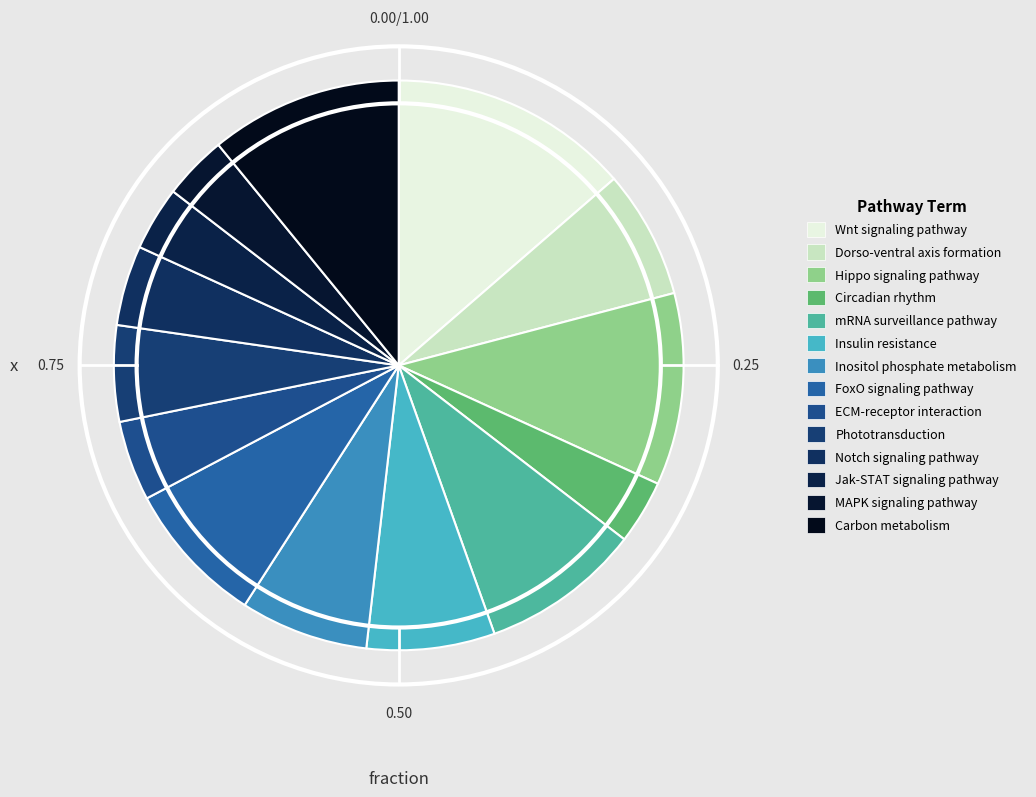

Does mRNA surveillance pathway represent more than half of the total?

No